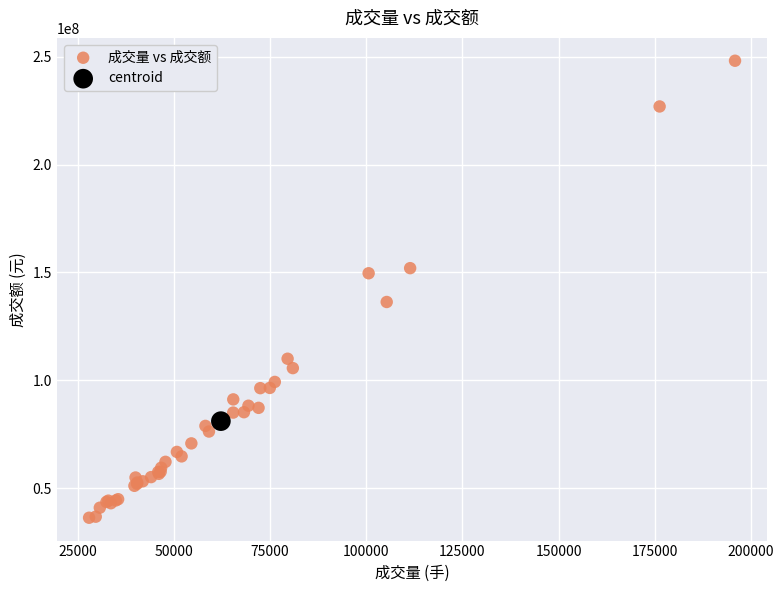

What are all the series names shown in the legend?

成交量 vs 成交额, centroid